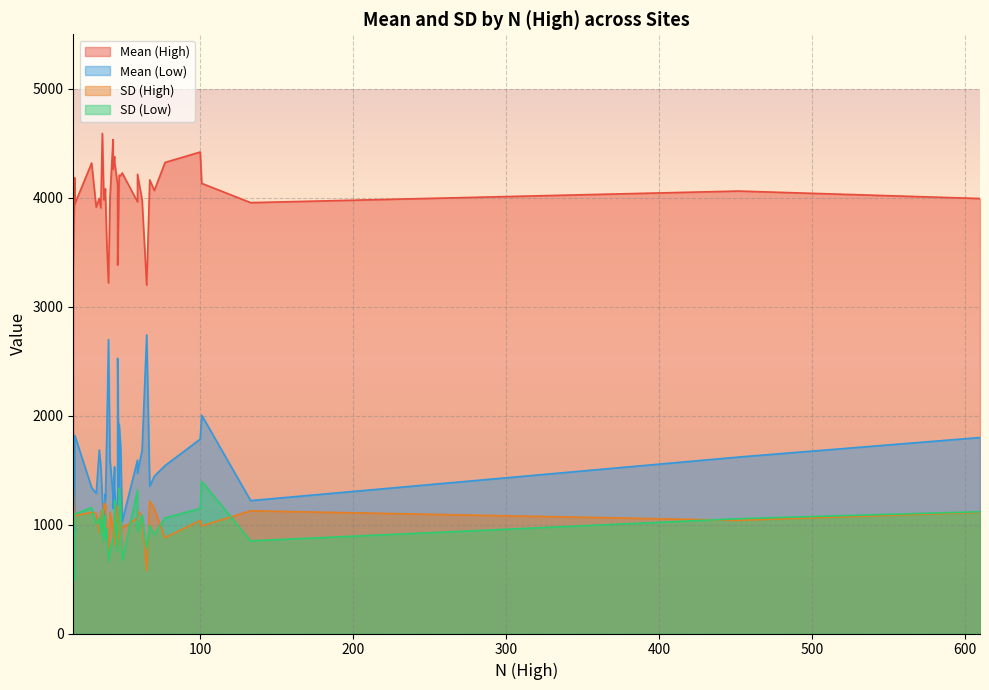

What is the sum of all Mean (Low) values?

56078.4